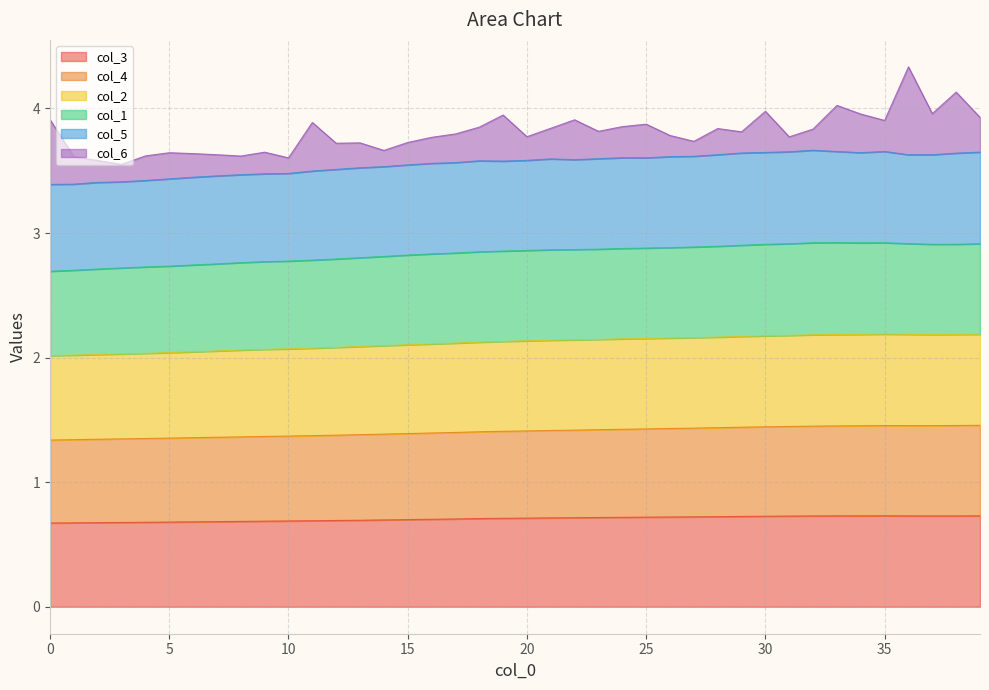

Is the value of col_4 at 24 greater than the value of col_3 at 5?

Yes